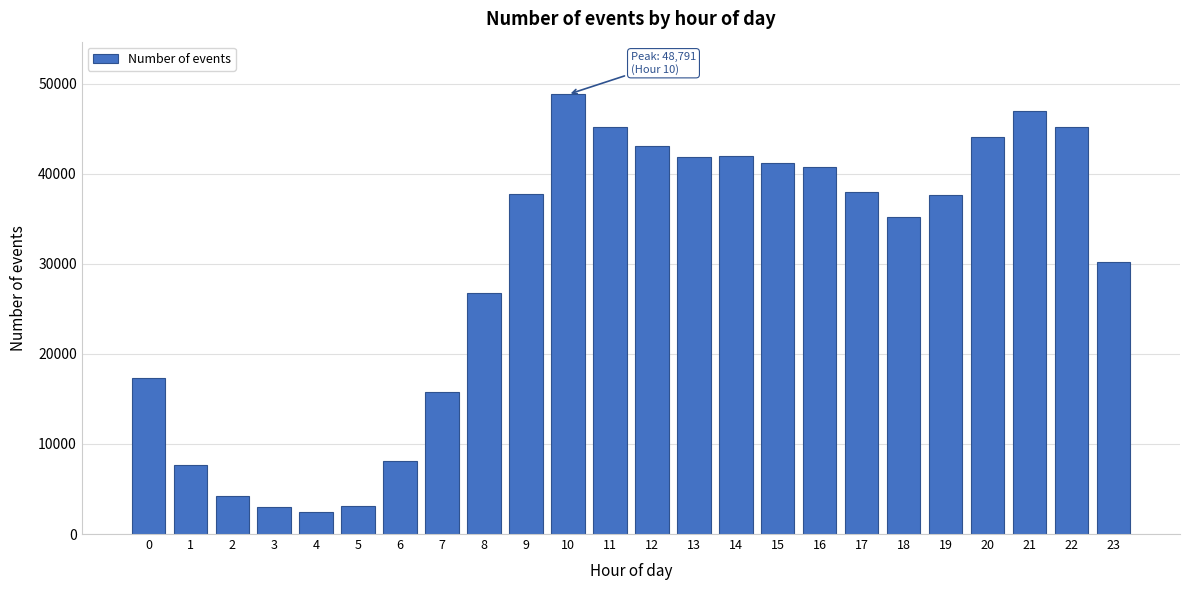

What is the value of the 10th bar from the left?

37738